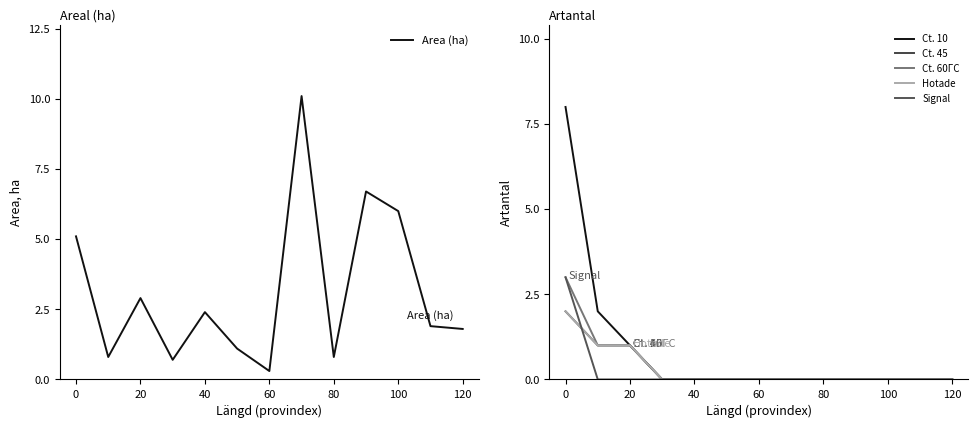

Which series has the largest range (max minus min)?

Area (ha)